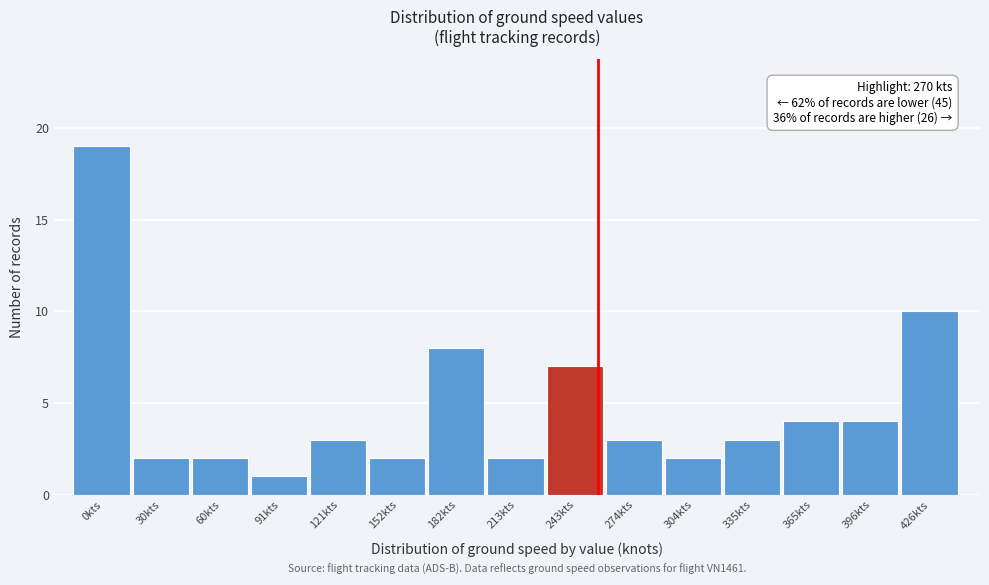

Reading right to left, transcribe all the data shown in this chart.

426kts=10	396kts=4	365kts=4	335kts=3	304kts=2	274kts=3	243kts=7	213kts=2	182kts=8	152kts=2	121kts=3	91kts=1	60kts=2	30kts=2	0kts=19